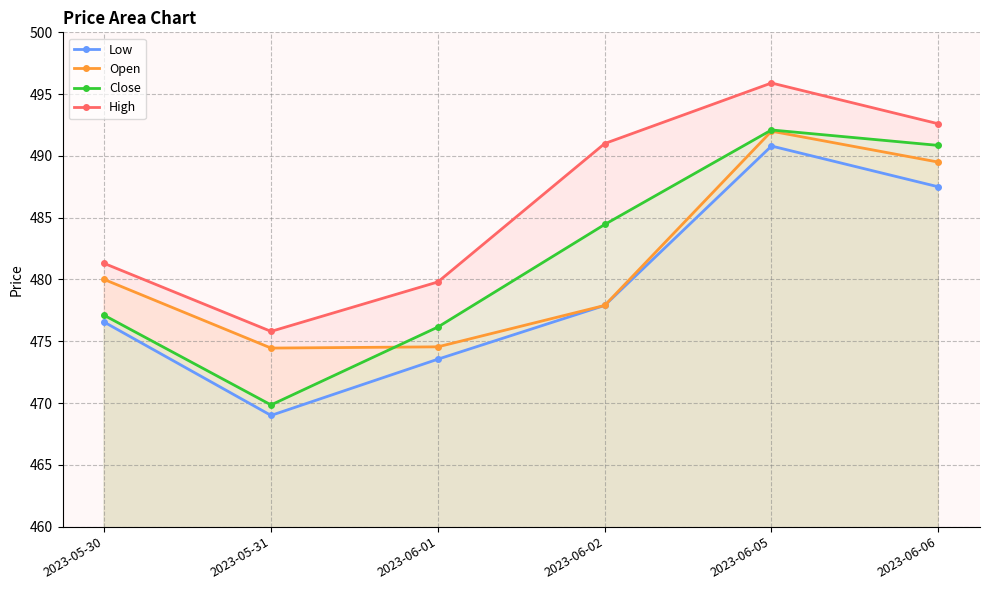

What is the difference between the maximum and minimum values in the Low series?

21.8